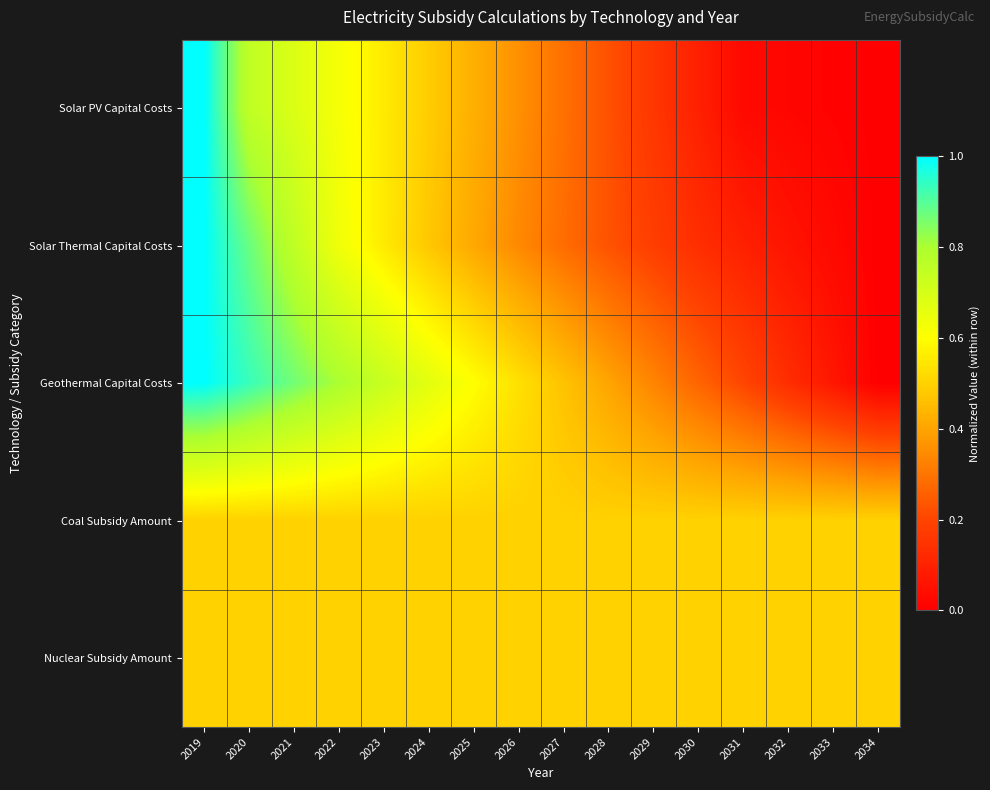

Between 2029 and 2034, which series saw the biggest shift?

Geothermal Capital Costs